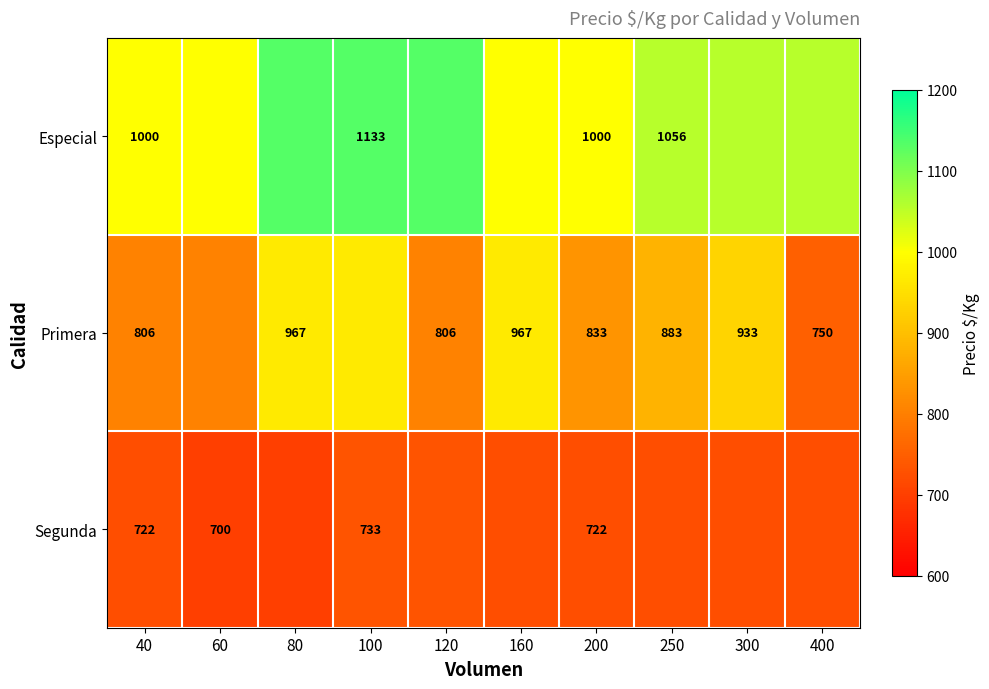

True or false: Especial has a value of 1000 at 200.

True